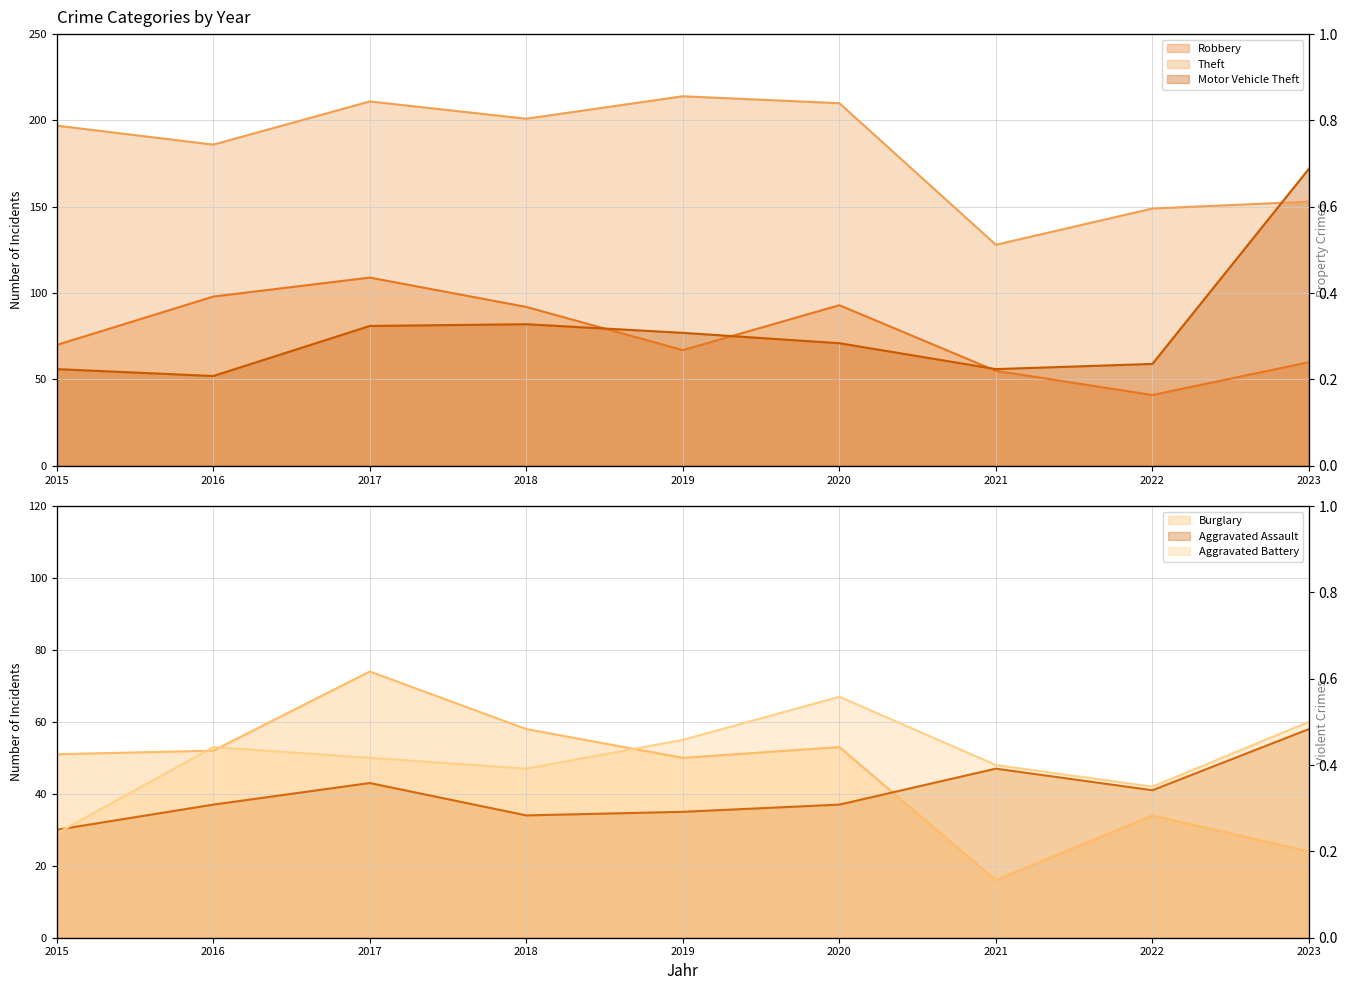

How many series are shown in this chart?

6